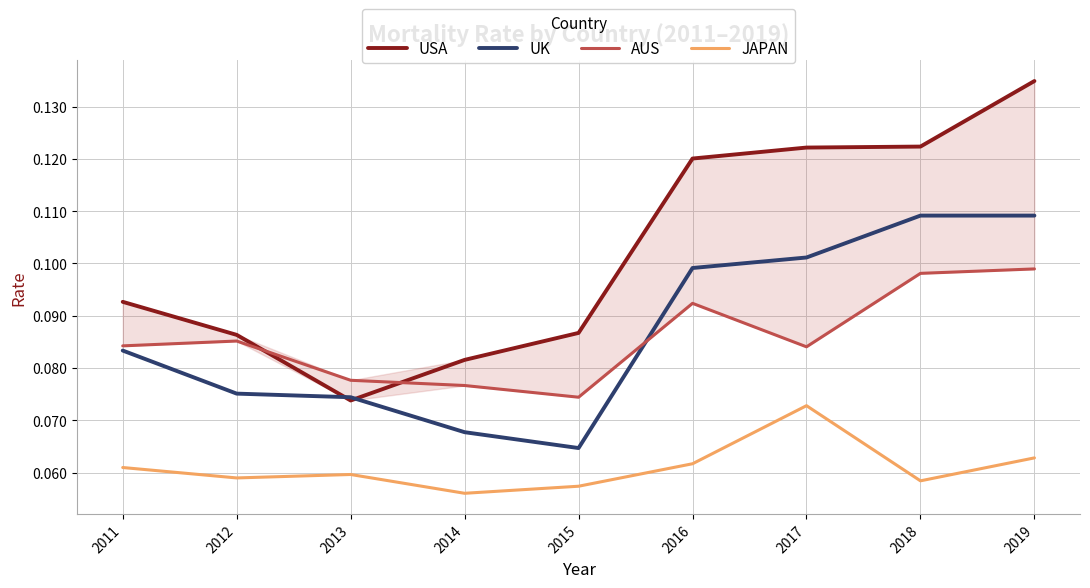

What is the difference between the highest and lowest values at 2019?

0.1